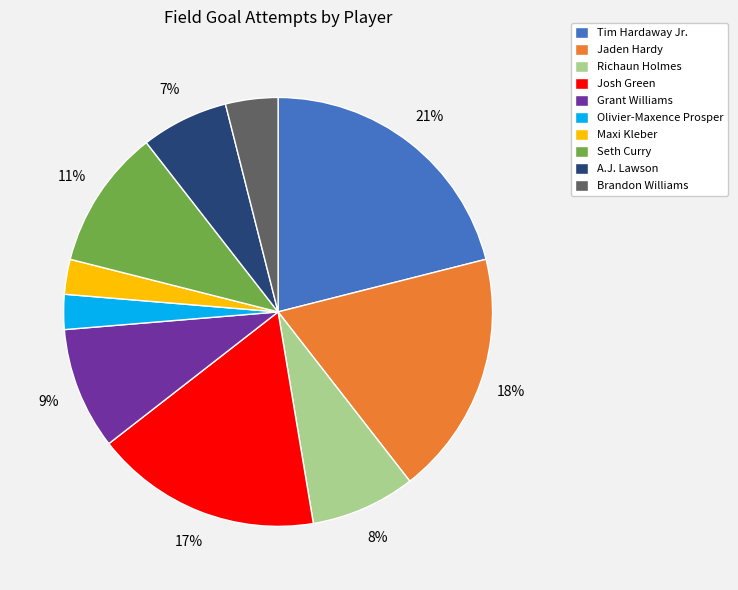

What is the ratio of the value at Seth Curry to the value at Jaden Hardy?

0.6